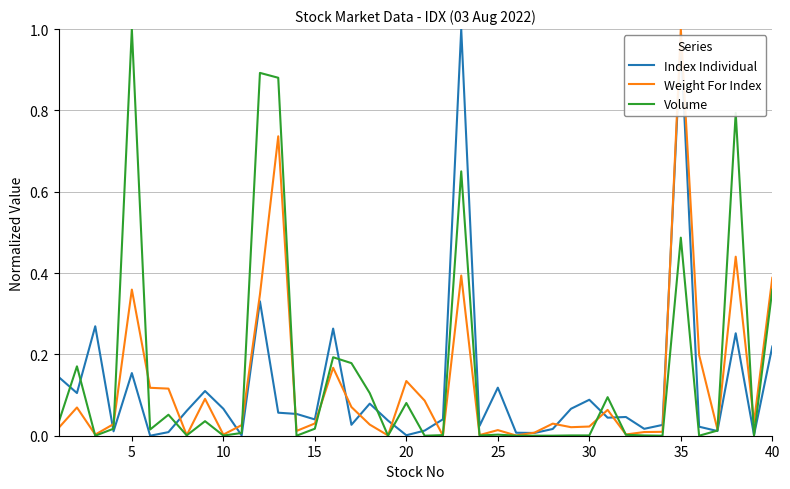

How many lines are shown in the chart?

3